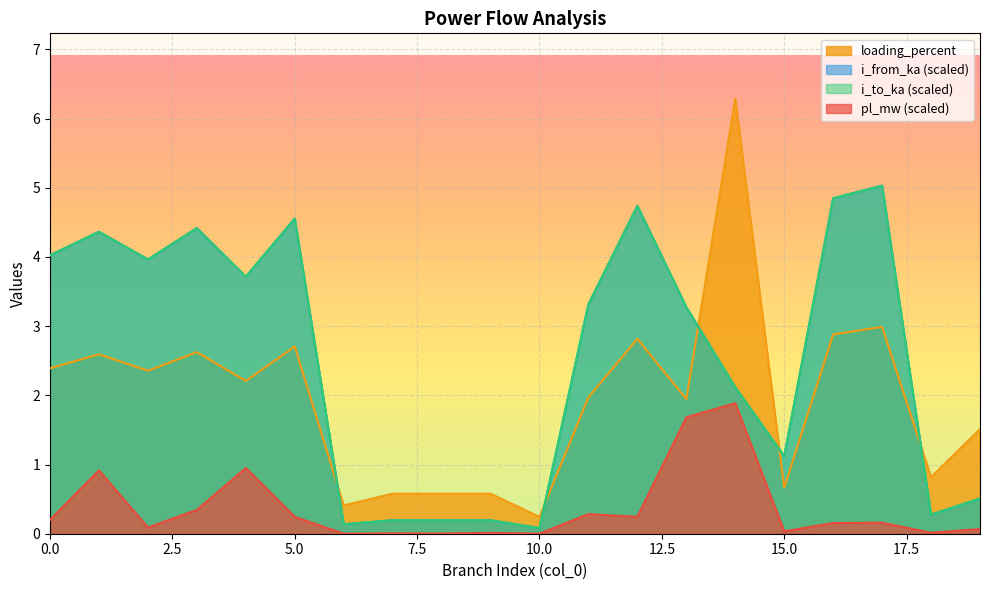

True or false: i_from_ka and pl_mw cross at least once.

False